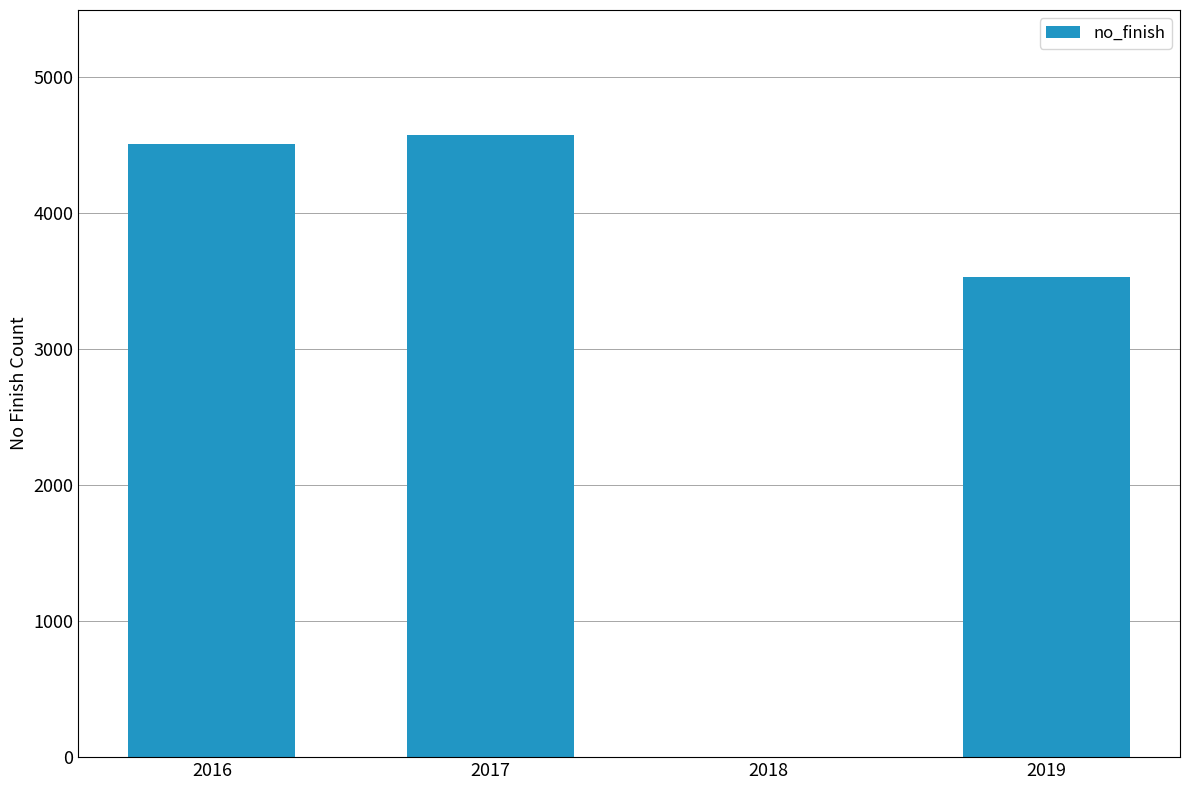

Reading left to right, what are all the values shown in this chart?

2016=4509	2017=4580	2018=0	2019=3530